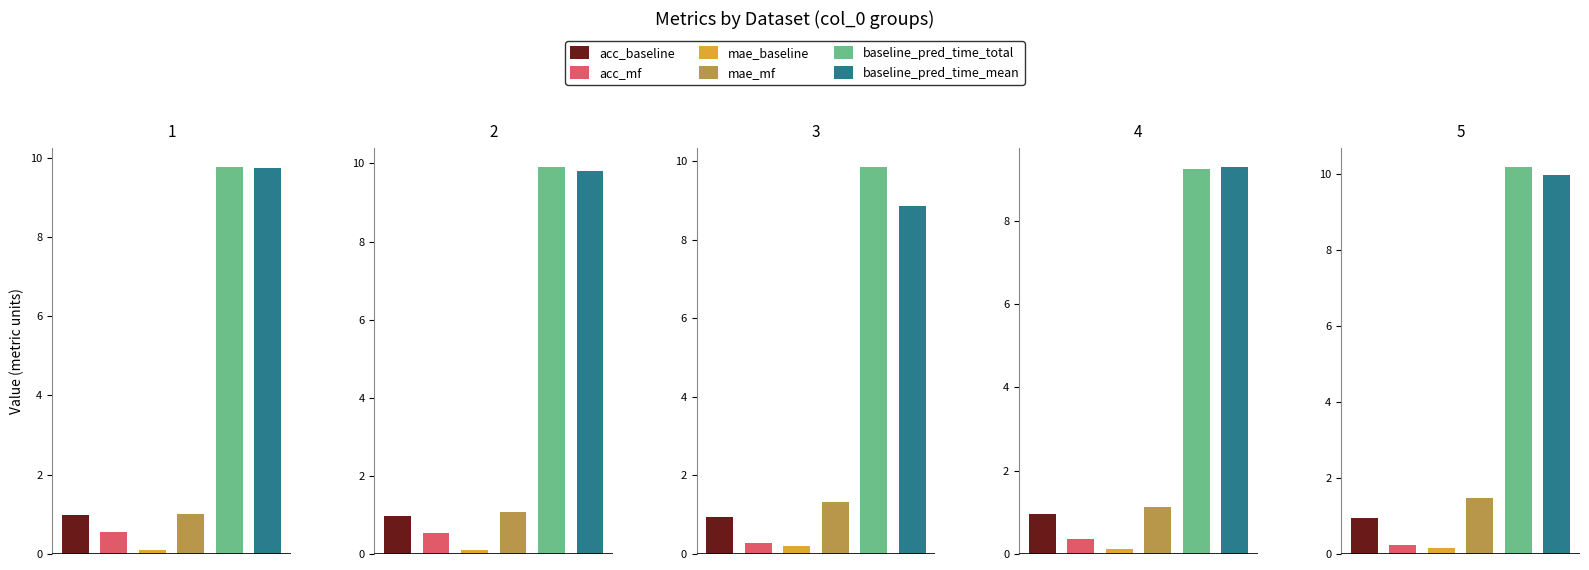

What is the sum of the mae_mf values at 5 and 1?

2.5